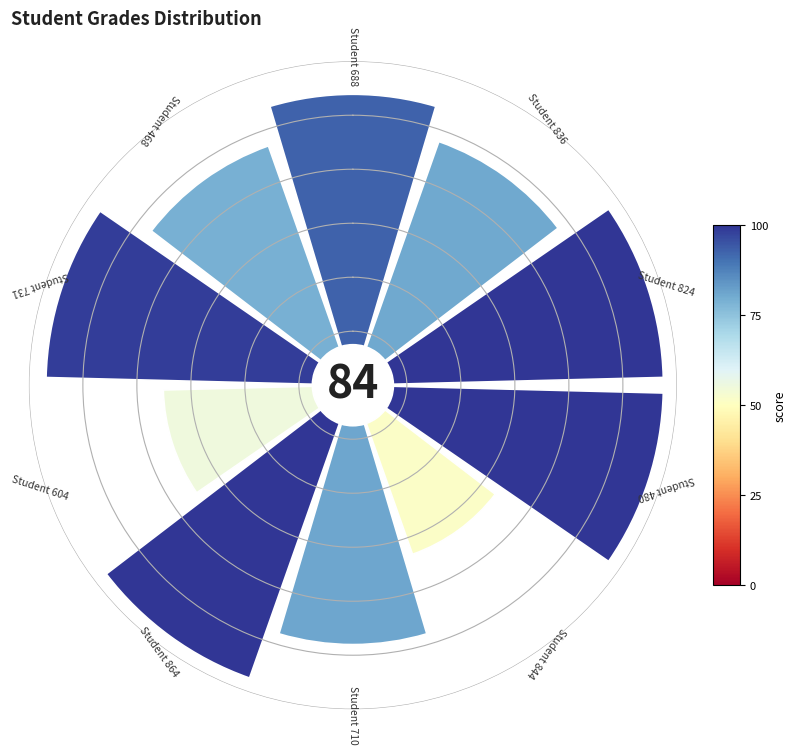

To the nearest percent, what is the average slice percentage?

10%